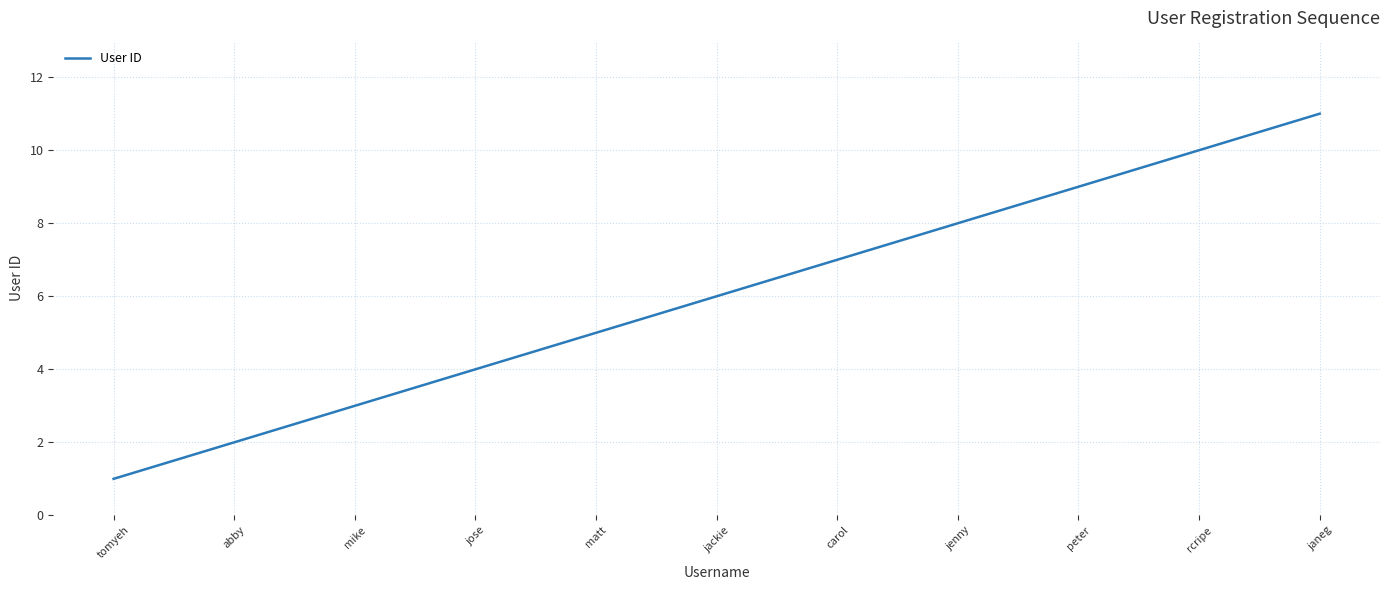

Which has a higher value, rcripe or mike?

rcripe